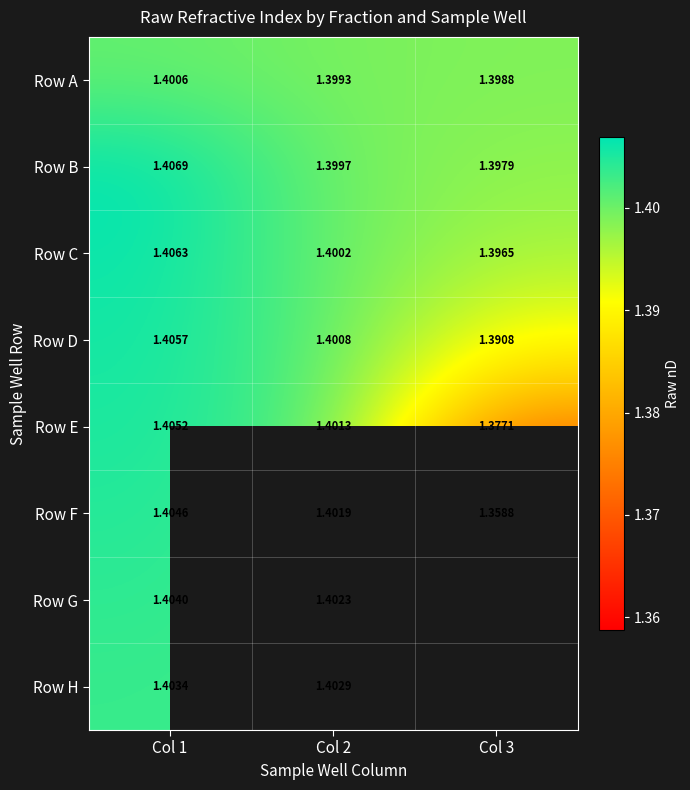

Which has a higher value, Col 2 or Col 1?

Col 1